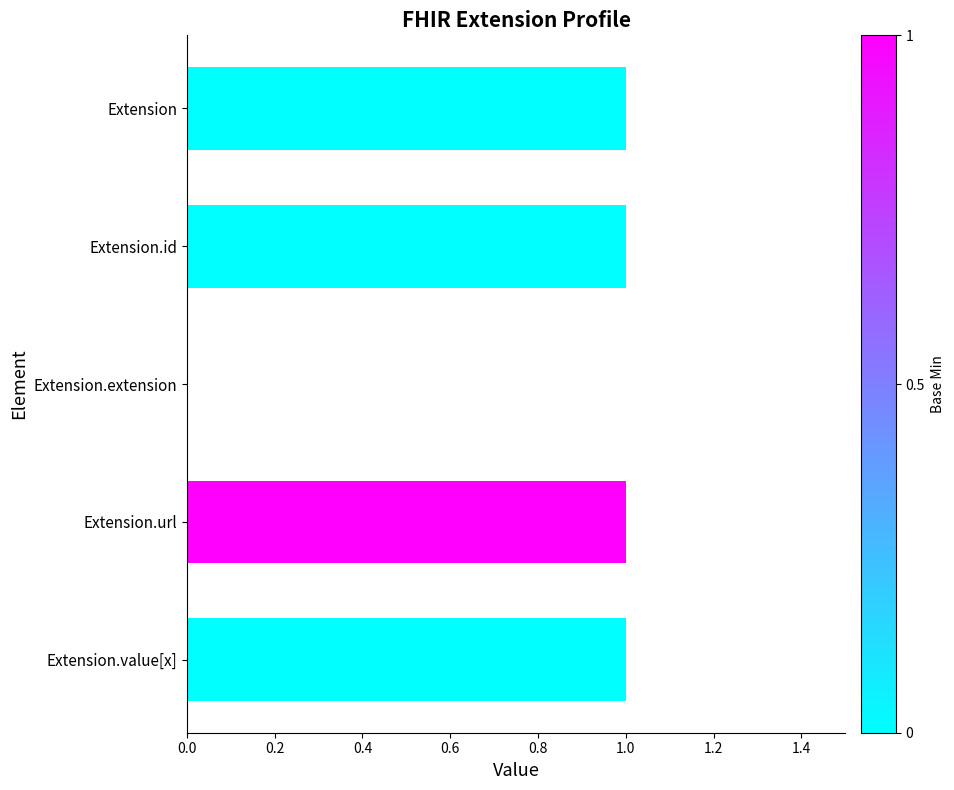

The value at Extension is 1. True or false?

True